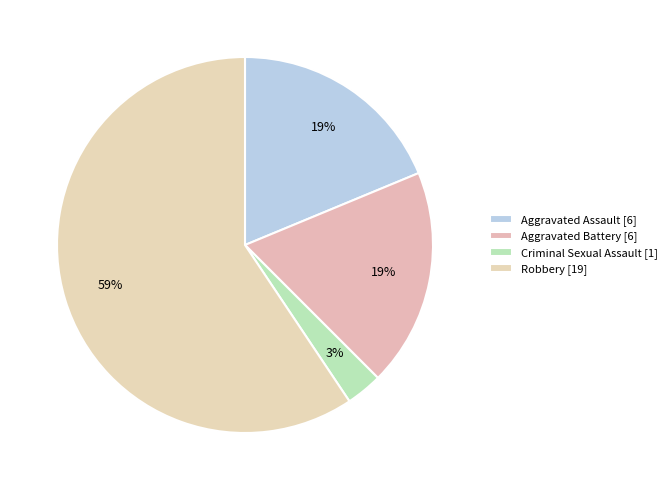

Approximately how many times larger is the value at Criminal Sexual Assault compared to Robbery?

0.1